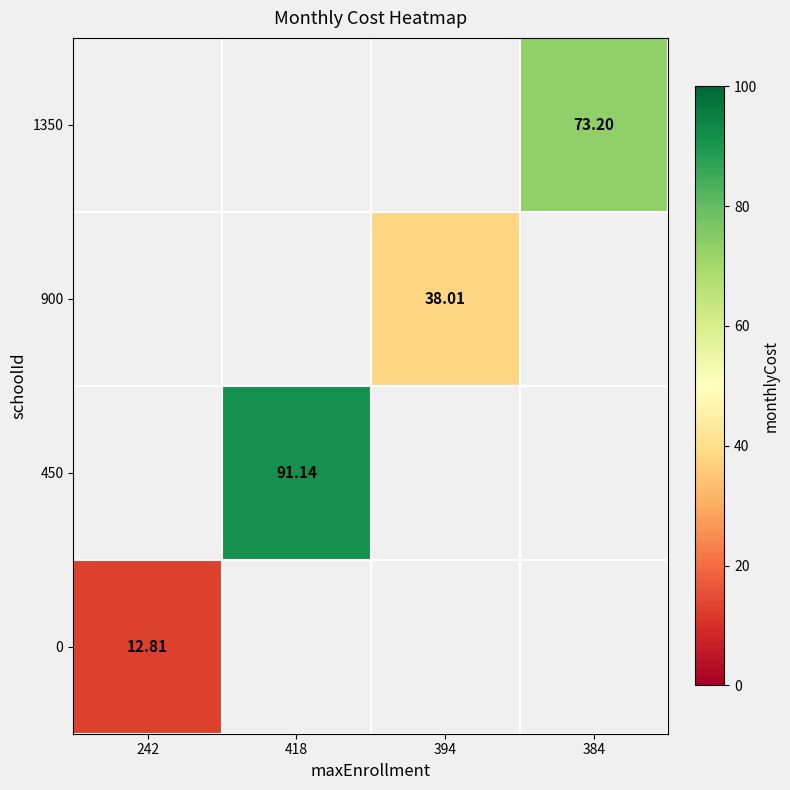

How many distinct data groups are displayed?

4